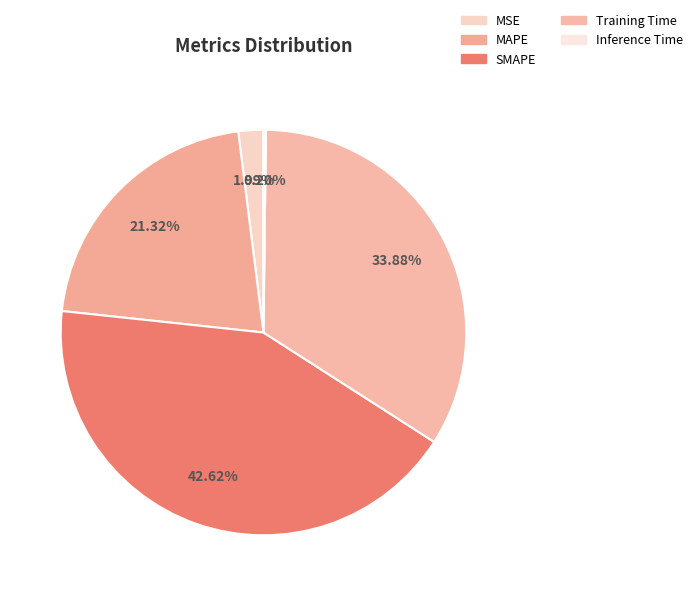

Is it true that MSE is 2% of the pie?

True